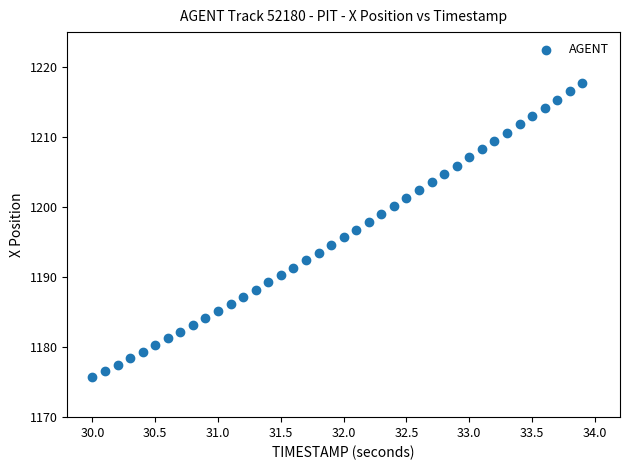

What is the range of Y values (max minus min)?

42.0